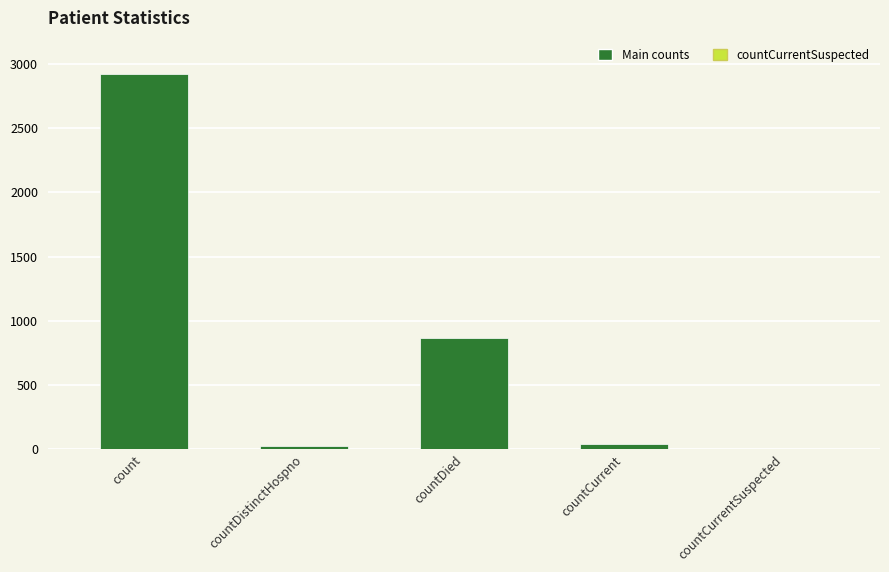

The chart shows a value of 286 at countDied. True or false?

False